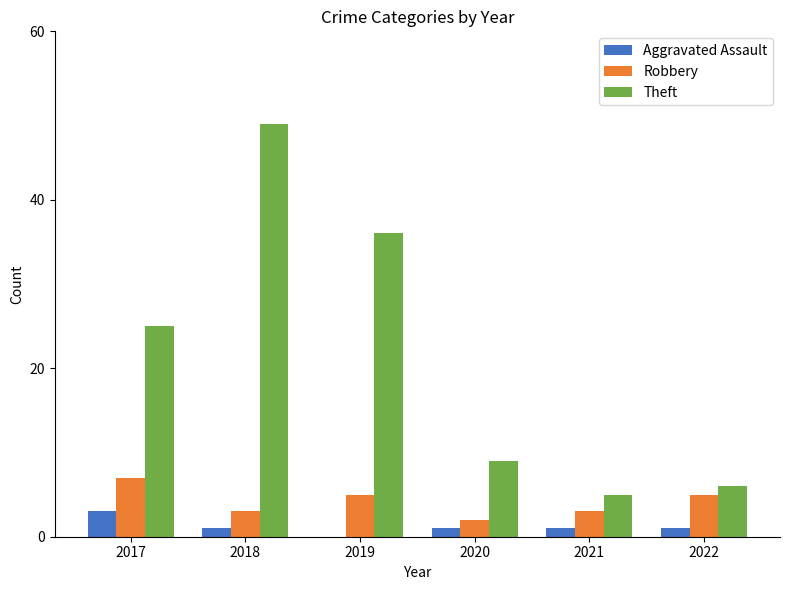

Are the bars grouped side by side (vs. stacked)?

Yes